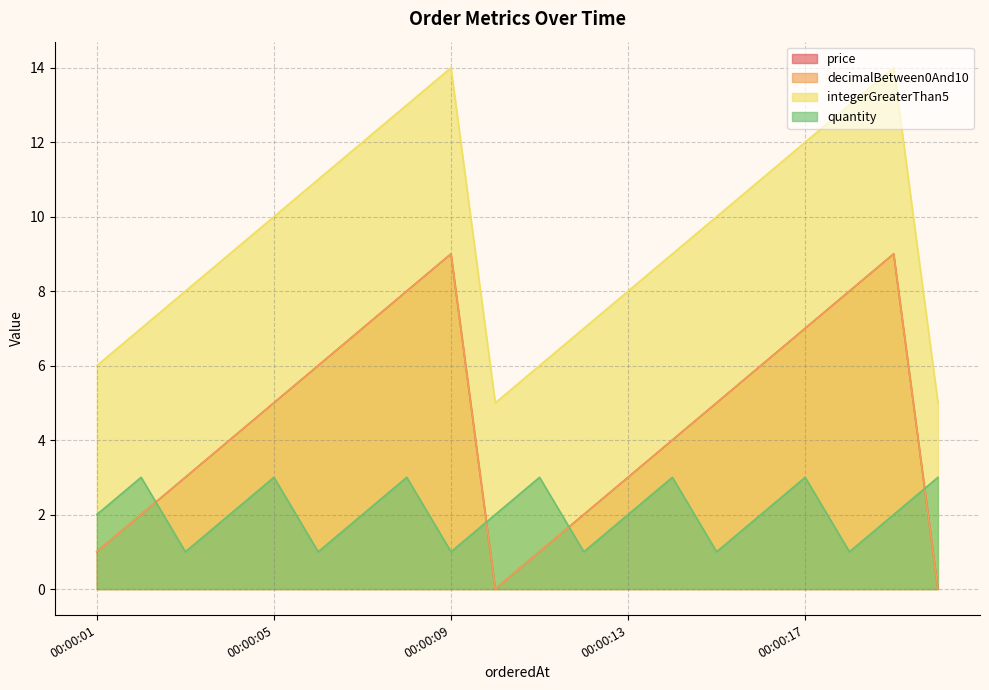

What is the highest value of the price series?

9